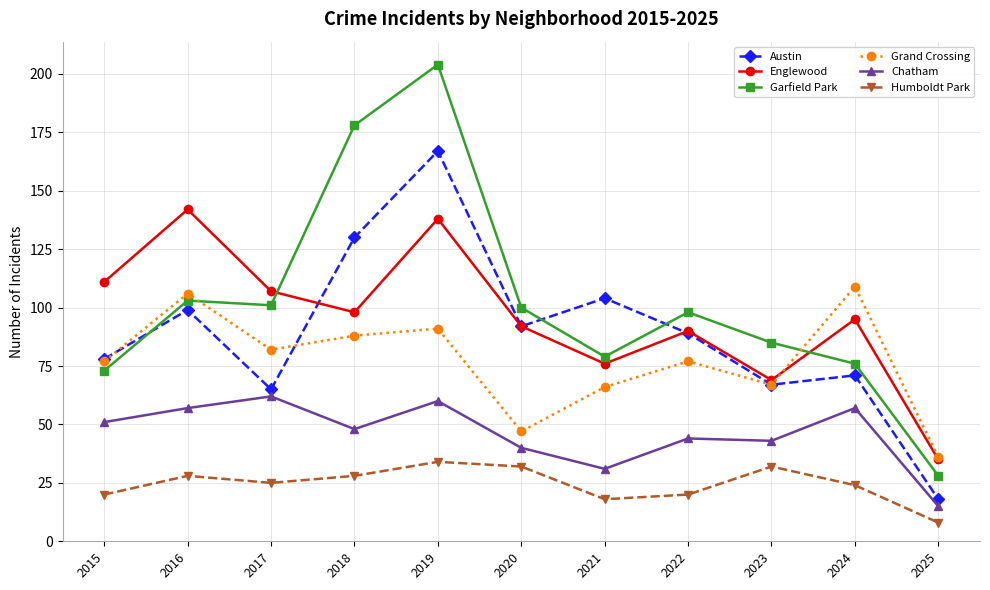

Where do Austin and Englewood first cross each other?

2017 and 2018